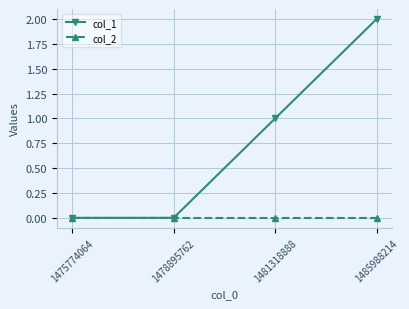

Is the value of col_2 at 1478895762 greater than the value of col_1 at 1485988214?

No